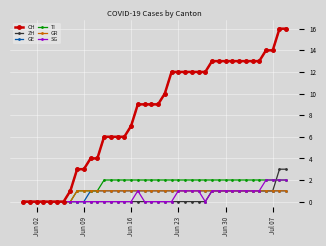

What is the maximum value shown in the chart?

16